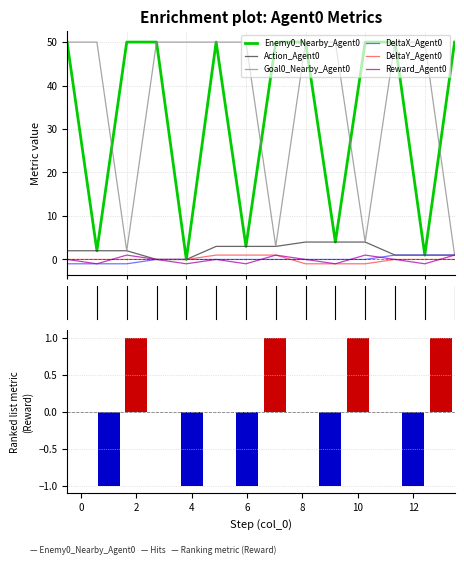

At 14, list the series in order from largest to smallest.

Enemy0_Nearby_Agent0, Goal0_Nearby_Agent0, Action_Agent0, DeltaX_Agent0, Reward_Agent0, DeltaY_Agent0